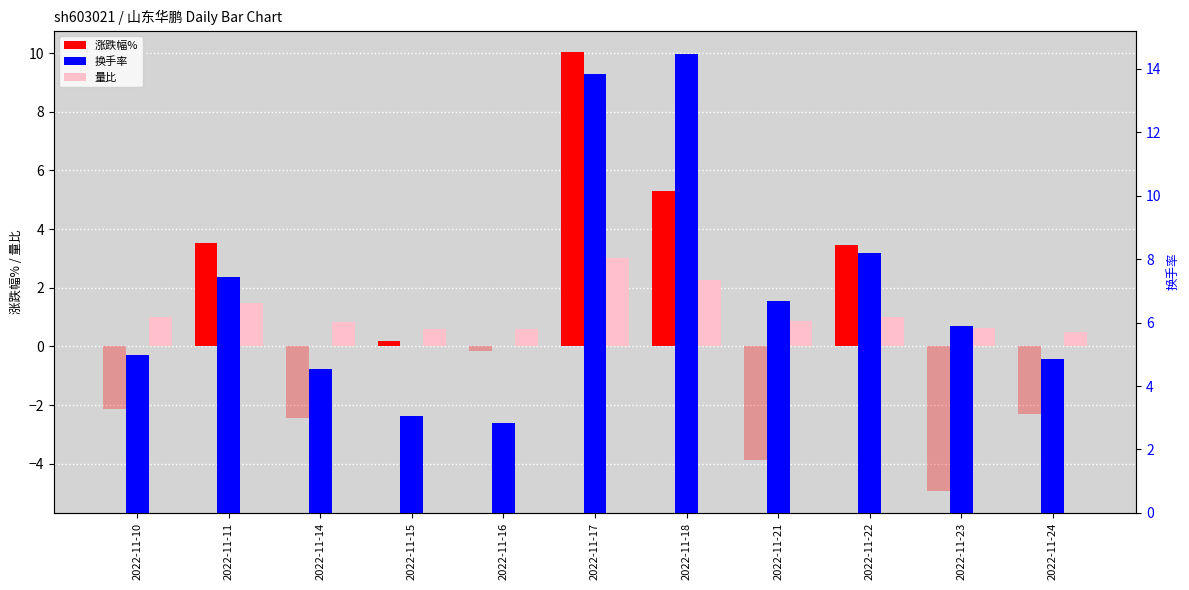

Are the bars grouped side by side (vs. stacked)?

Yes